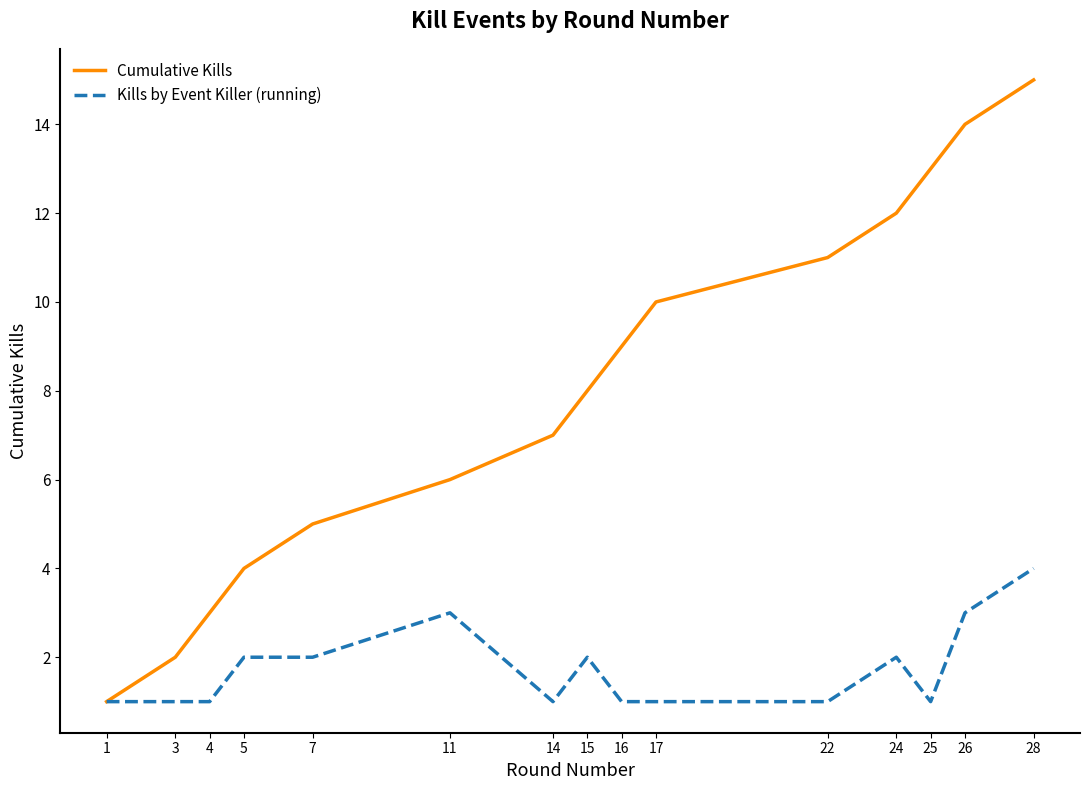

Read the Kills by Event Killer (running) value at 17.

1